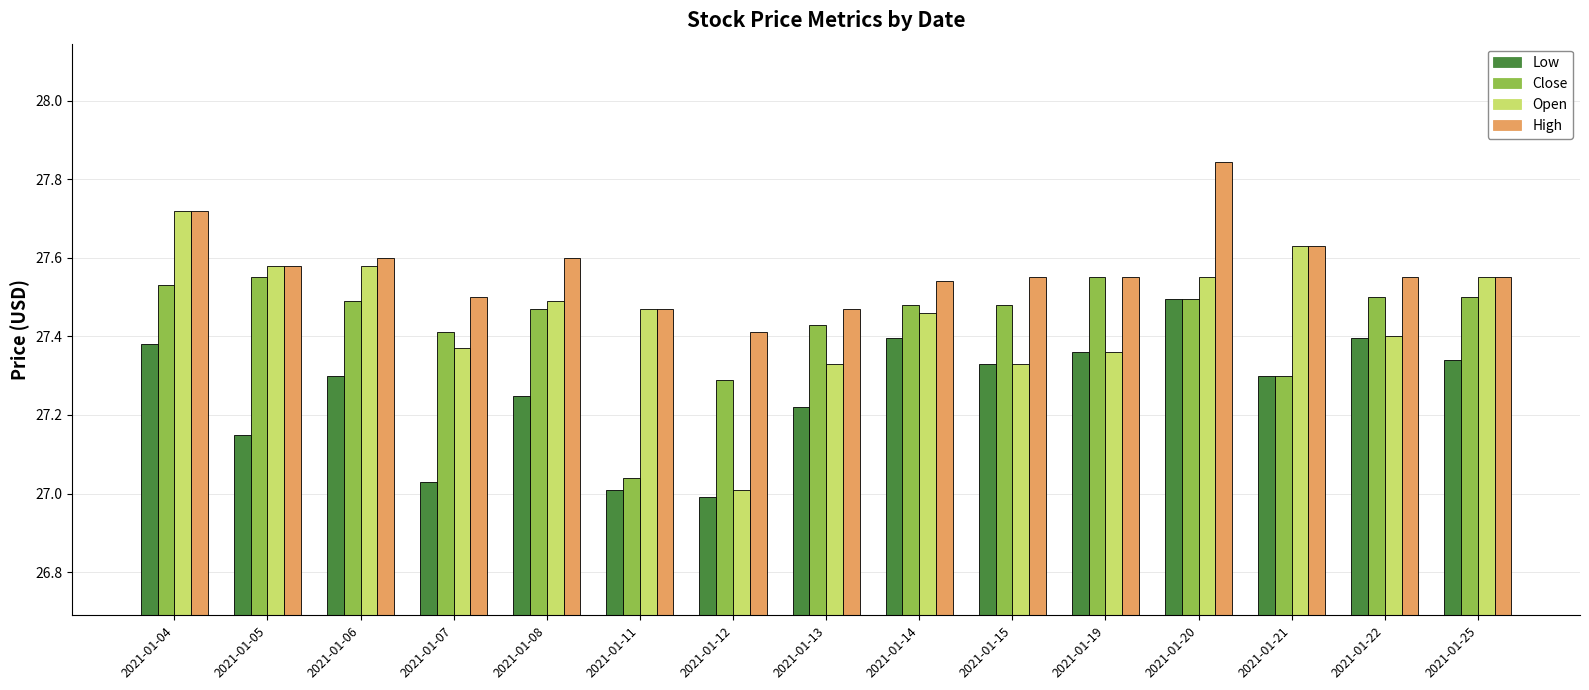

What is the total value across all series at 2021-01-06?

110.0